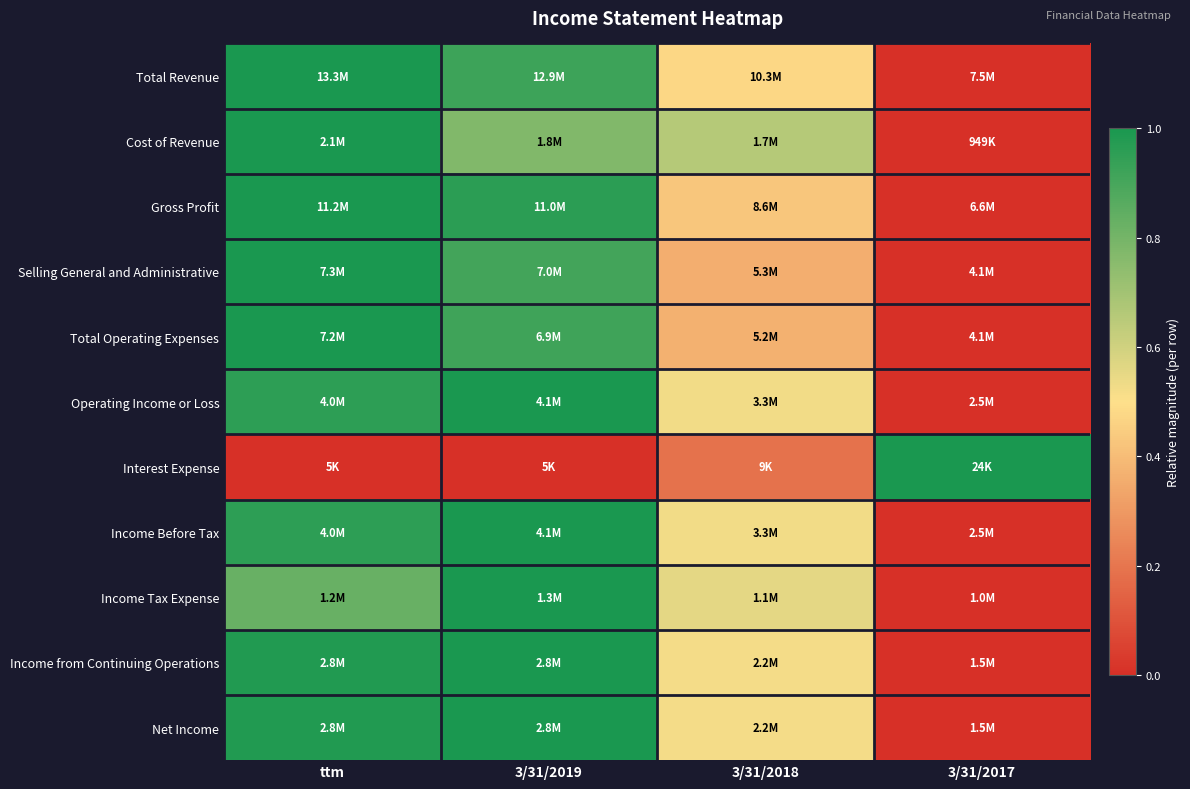

At which category is the sum across all series the highest?

ttm